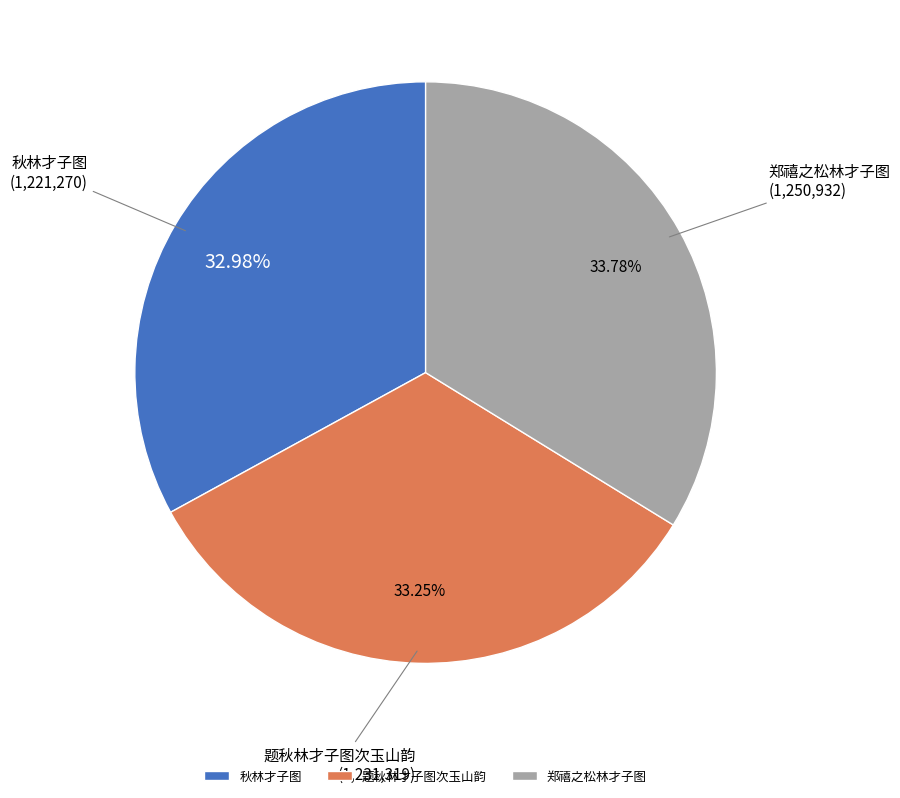

Is it true that 题秋林才子图次玉山韵 is 22% of the pie?

False